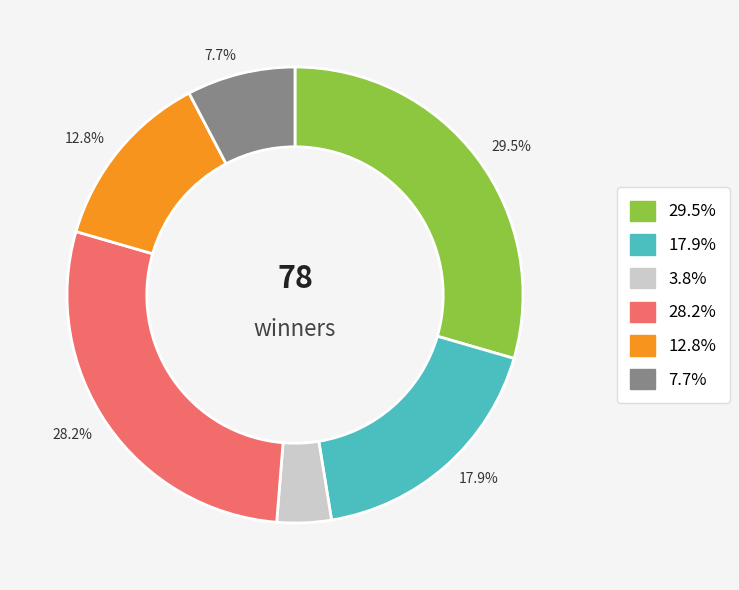

Does any single category account for the majority?

No